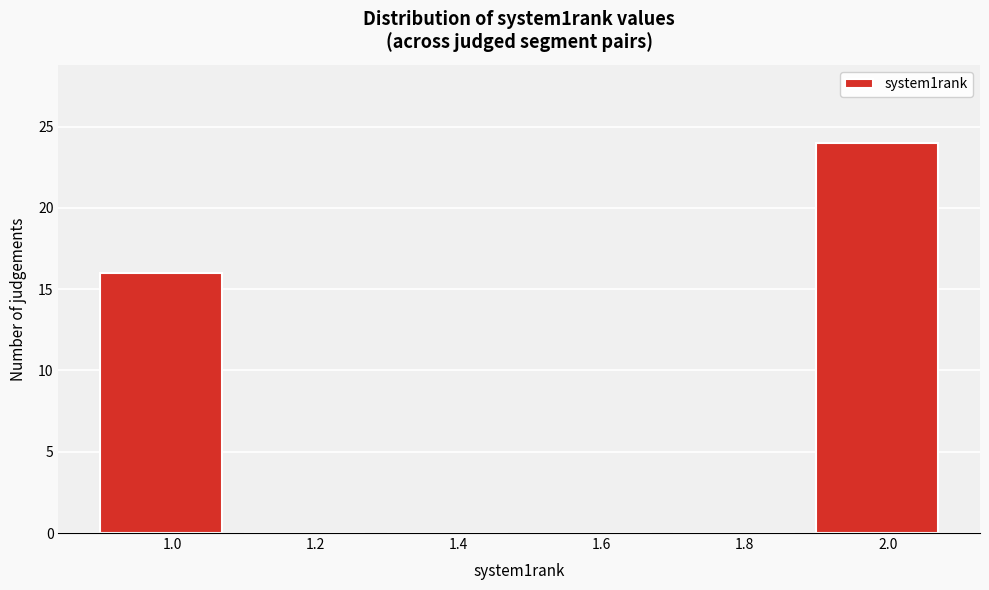

Reading left to right, transcribe all the data shown in this chart.

1.0=16	1.2=0	1.4=0	1.6=0	1.8=0	2.0=24